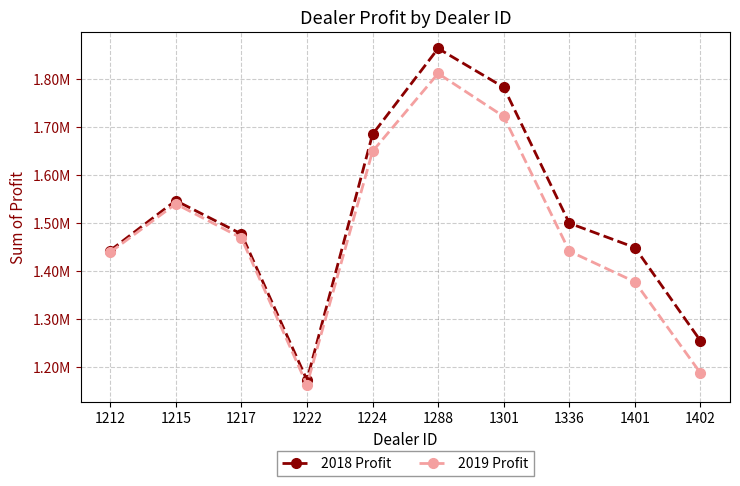

What are all the series names shown in the legend?

2018 Profit, 2019 Profit